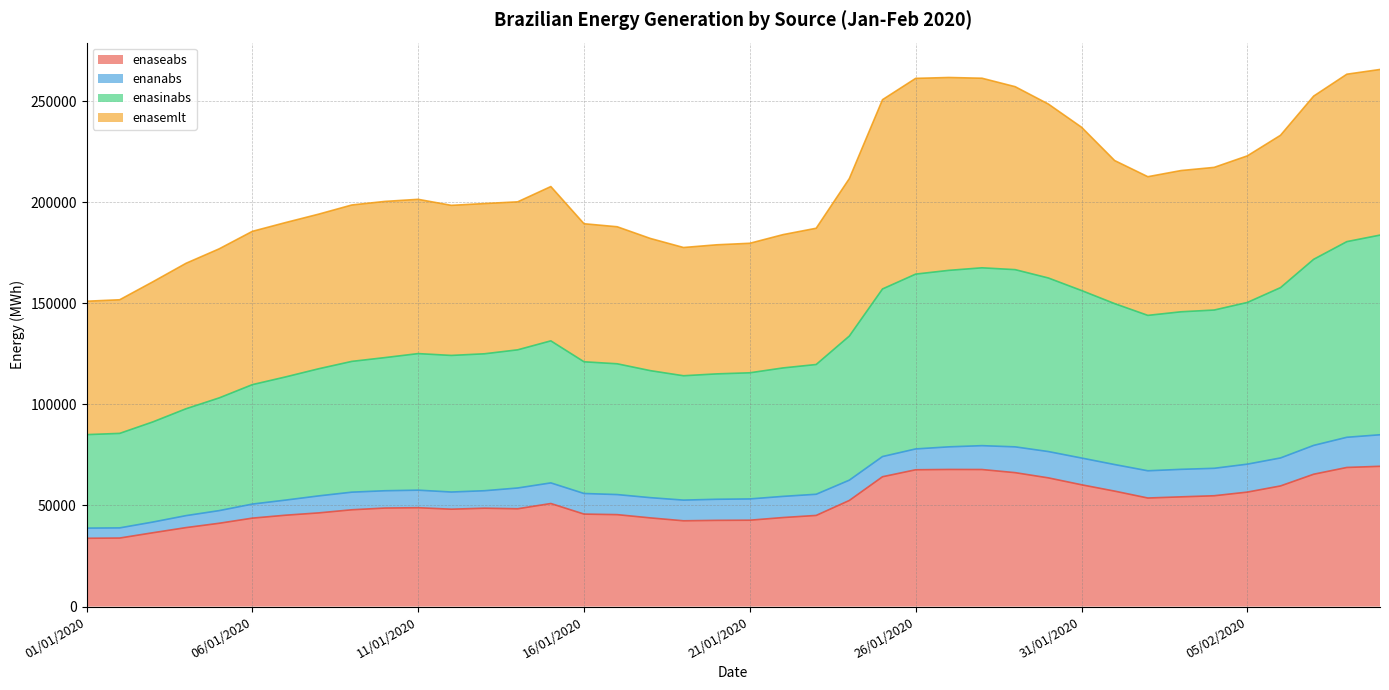

What is the label of the 16th point from the left?

16/01/2020